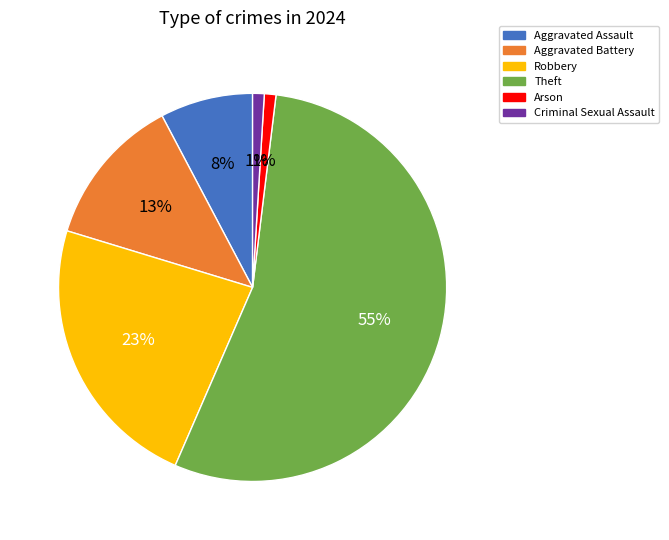

Do Criminal Sexual Assault and Arson together represent more than half of the pie?

No